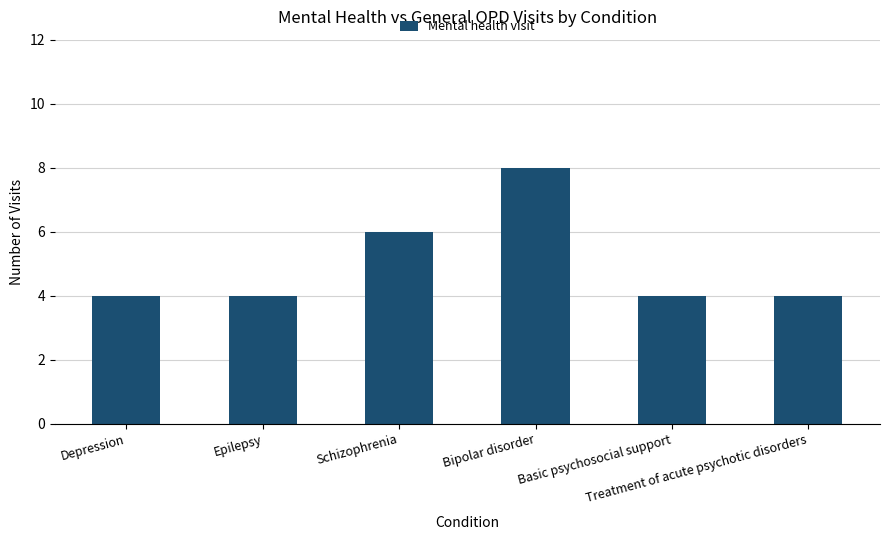

What is the greatest value displayed?

8